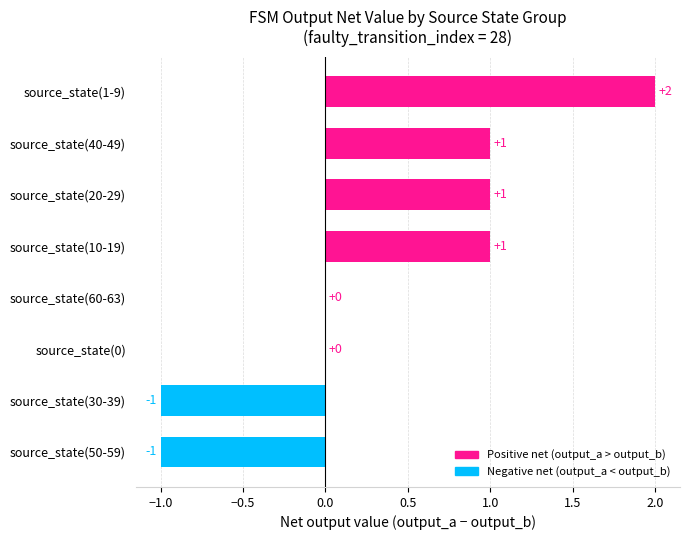

Which category has the highest value across all series?

source_state(1-9)